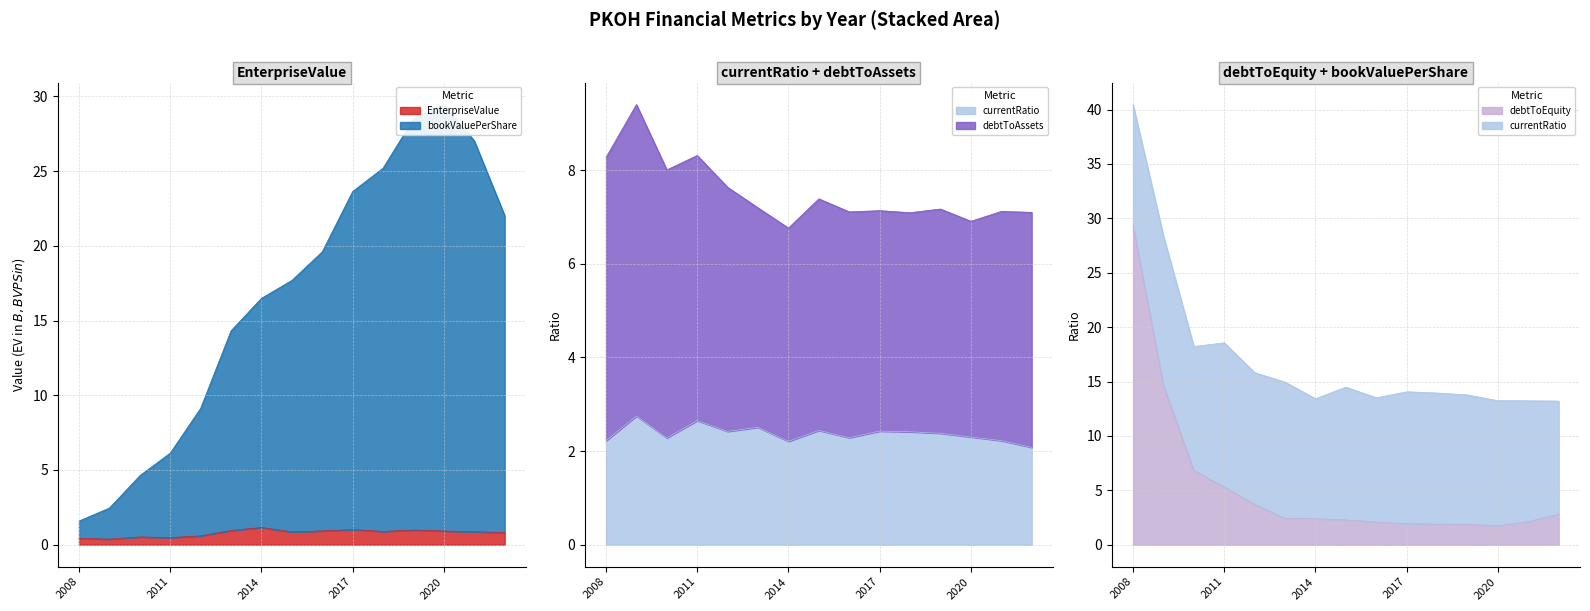

Rank the categories by debtToEquity value from lowest to highest.

2020, 2019, 2018, 2017, 2016, 2021, 2015, 2014, 2013, 2022, 2012, 2011, 2010, 2009, 2008